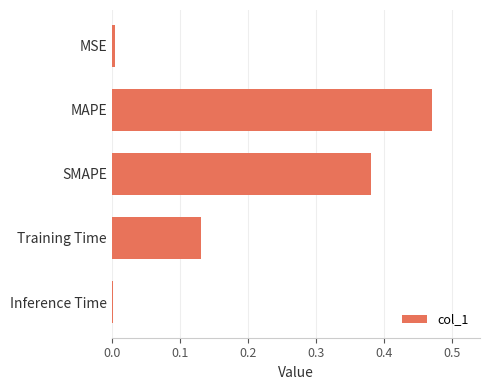

What is the sum of all values?

1.0